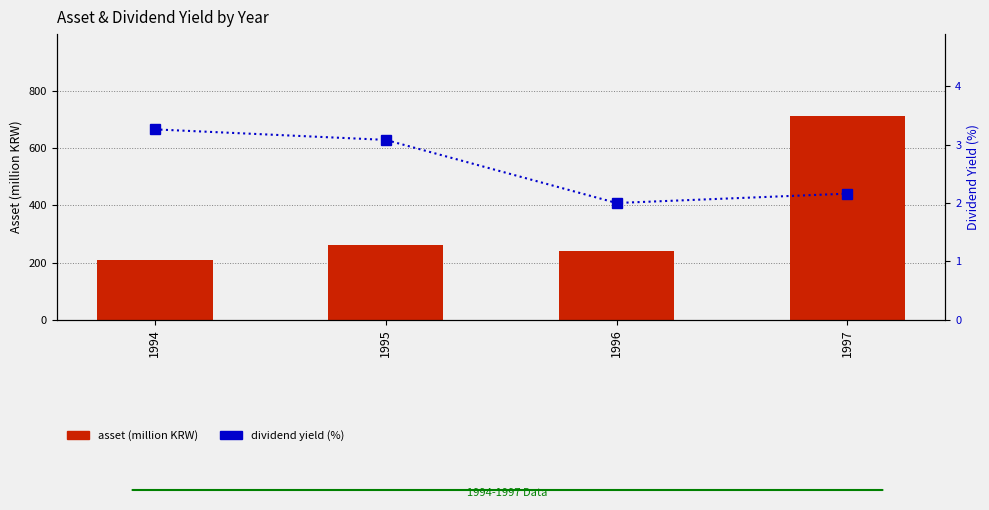

Which series has the largest total across all categories?

asset (million)